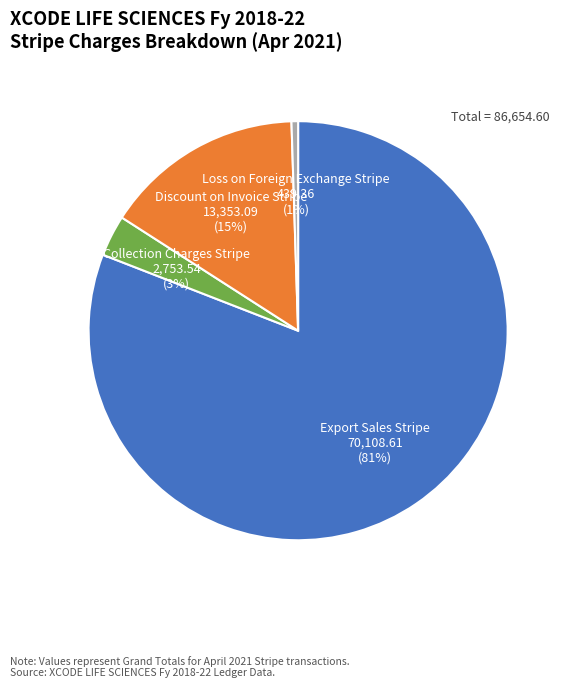

Is it true that Export Sales Stripe is 70% of the pie?

False